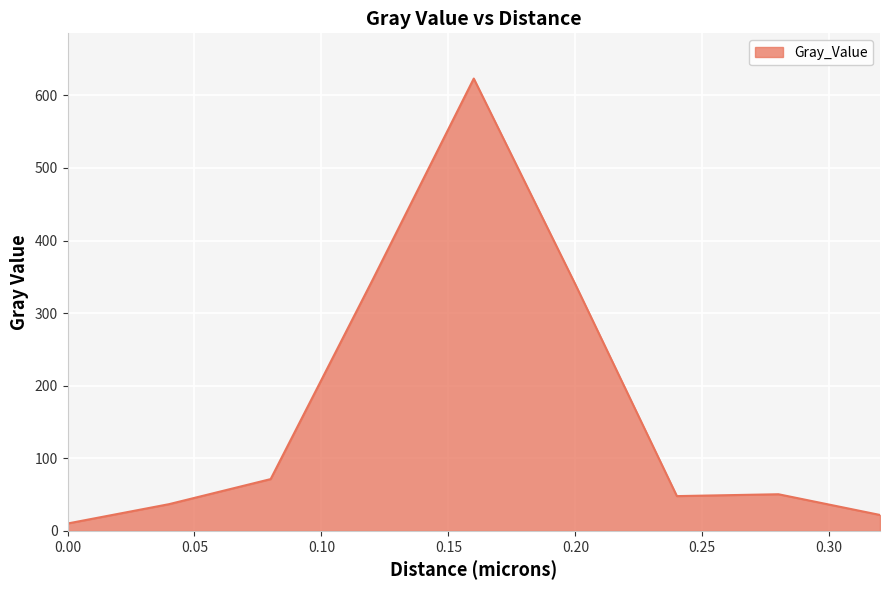

Count the number of values greater than 50.

5